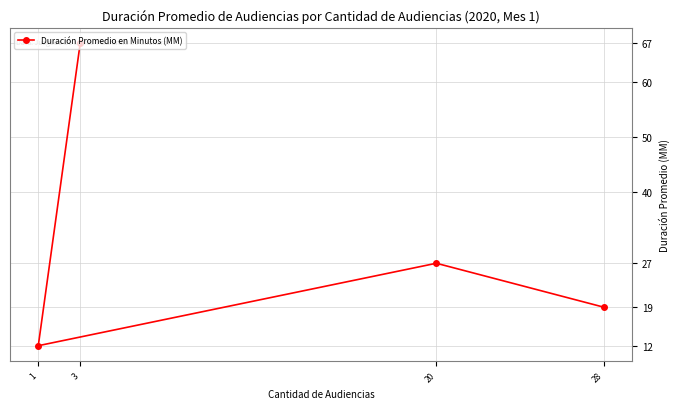

Reading left to right, extract all data points from this chart.

1=12	3=67	20=27	28=19